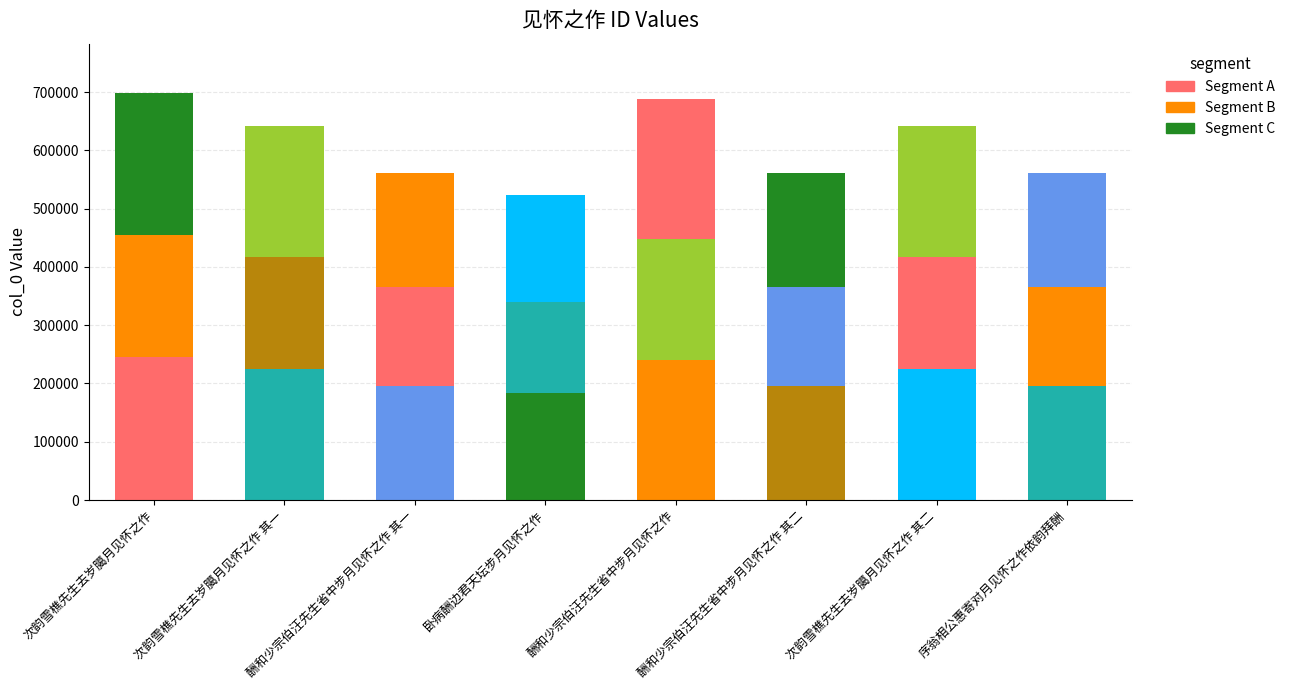

Is it true that the value at 酬和少宗伯汪先生省中步月见怀之作 其二 is 817116?

False